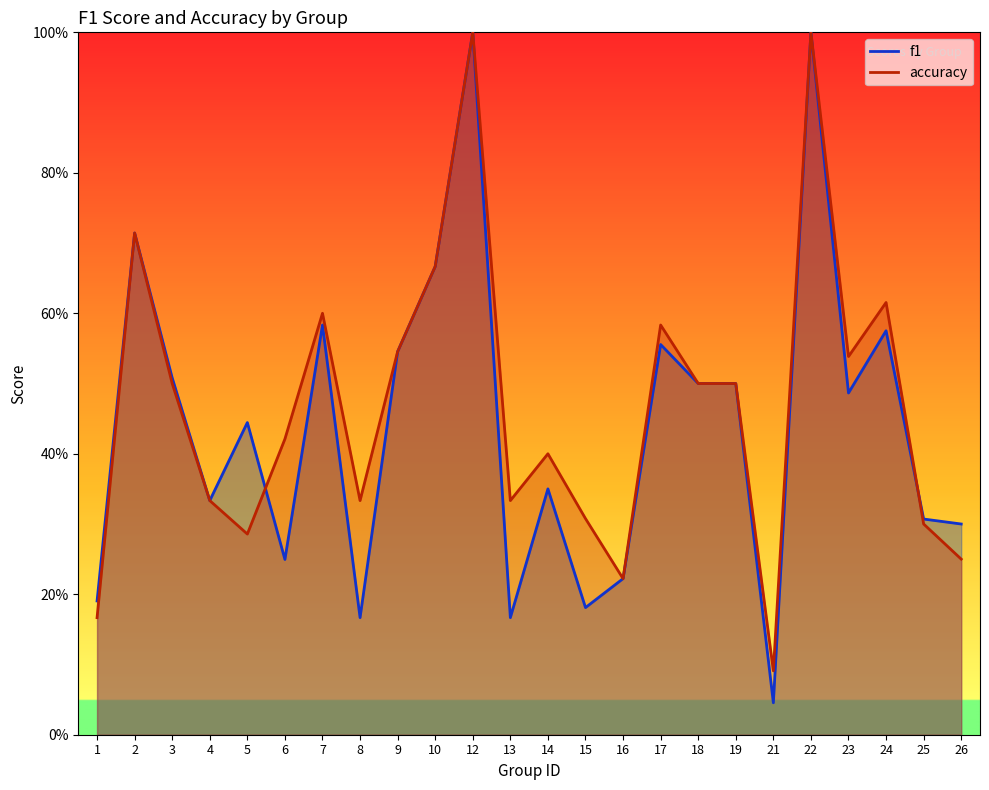

Reading left to right, extract all data points from this chart.

f1: 1=0.2	2=0.7	3=0.5	4=0.3	5=0.4	6=0.2	7=0.6	8=0.2	9=0.5	10=0.7	12=1.0	13=0.2	14=0.3	15=0.2	16=0.2	17=0.6	18=0.5	19=0.5	21=0.0	22=1.0	23=0.5	24=0.6	25=0.3	26=0.3
accuracy: 1=0.2	2=0.7	3=0.5	4=0.3	5=0.3	6=0.4	7=0.6	8=0.3	9=0.5	10=0.7	12=1.0	13=0.3	14=0.4	15=0.3	16=0.2	17=0.6	18=0.5	19=0.5	21=0.1	22=1.0	23=0.5	24=0.6	25=0.3	26=0.2